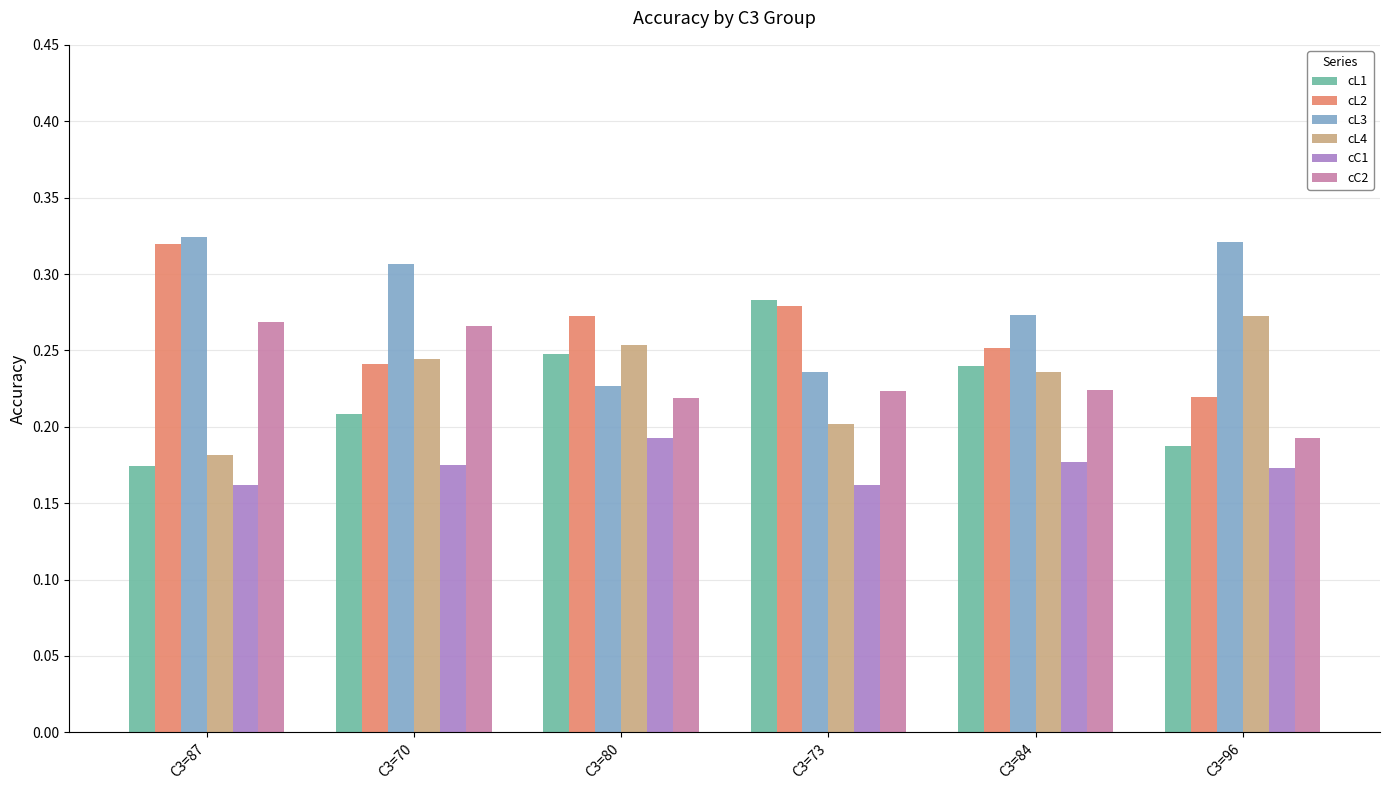

How many cC2 values are between 0 and 1?

6